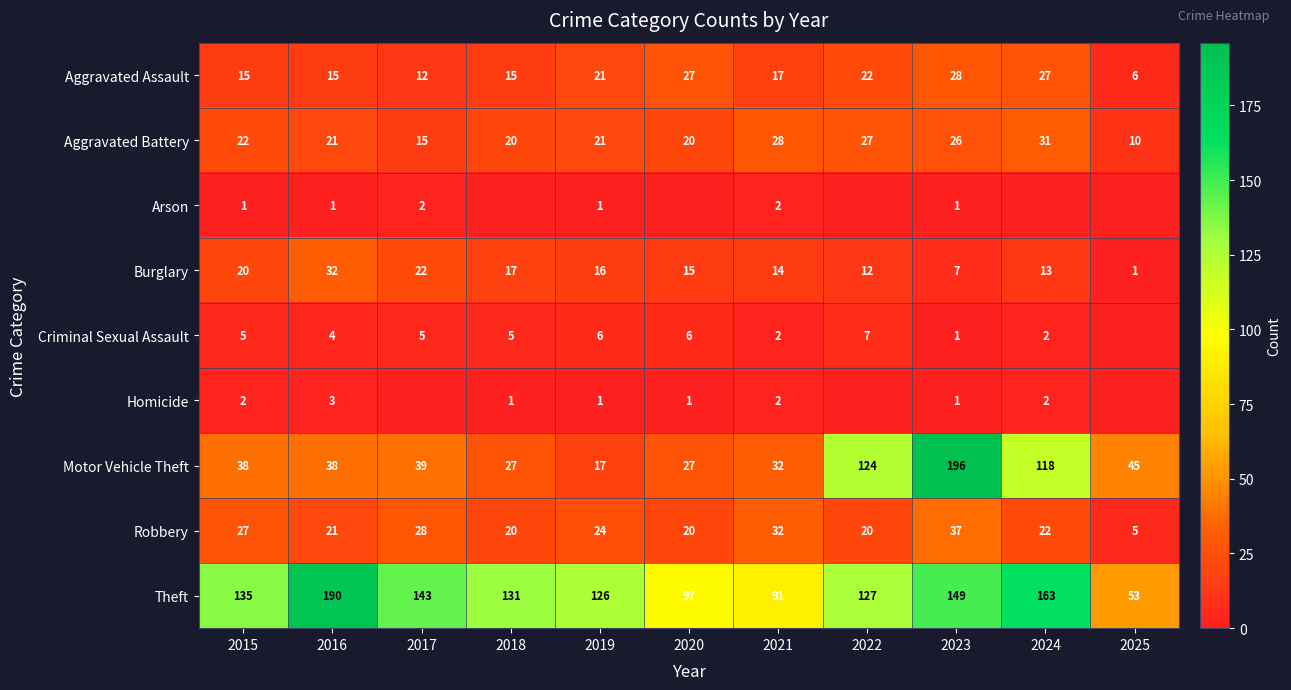

At which label does Theft reach its peak?

2016